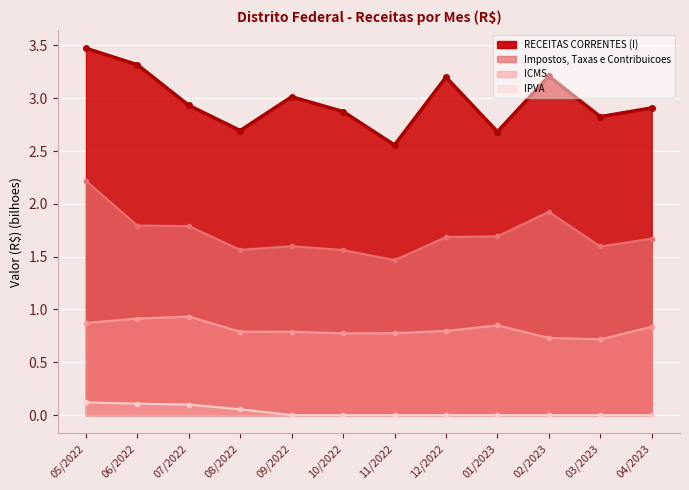

Is it true that Impostos, Taxas e Contribuicoes equals 1.5 at 11/2022?

True